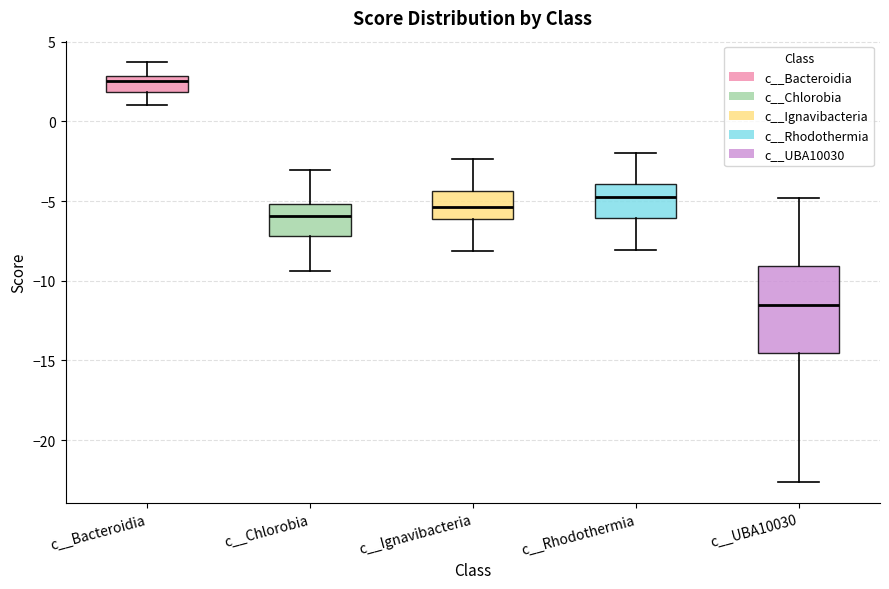

Which box's median line is the lowest?

c__UBA10030